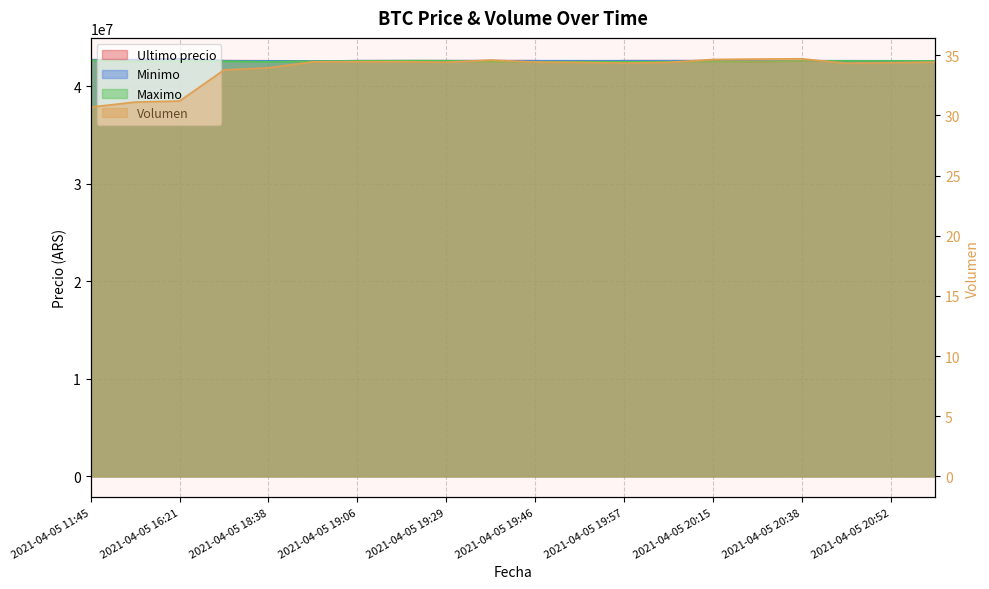

List the labels in order of Ultimo precio value, largest first.

2021-04-05 16:21, 2021-04-05 11:45, 2021-04-05 16:00, 2021-04-05 18:21, 2021-04-05 19:06, 2021-04-05 19:29, 2021-04-05 19:38, 2021-04-05 20:05, 2021-04-05 19:17, 2021-04-05 19:57, 2021-04-05 20:15, 2021-04-05 19:46, 2021-04-05 20:38, 2021-04-05 18:38, 2021-04-05 20:58, 2021-04-05 20:46, 2021-04-05 20:52, 2021-04-05 18:53, 2021-04-05 20:28, 2021-04-05 19:51